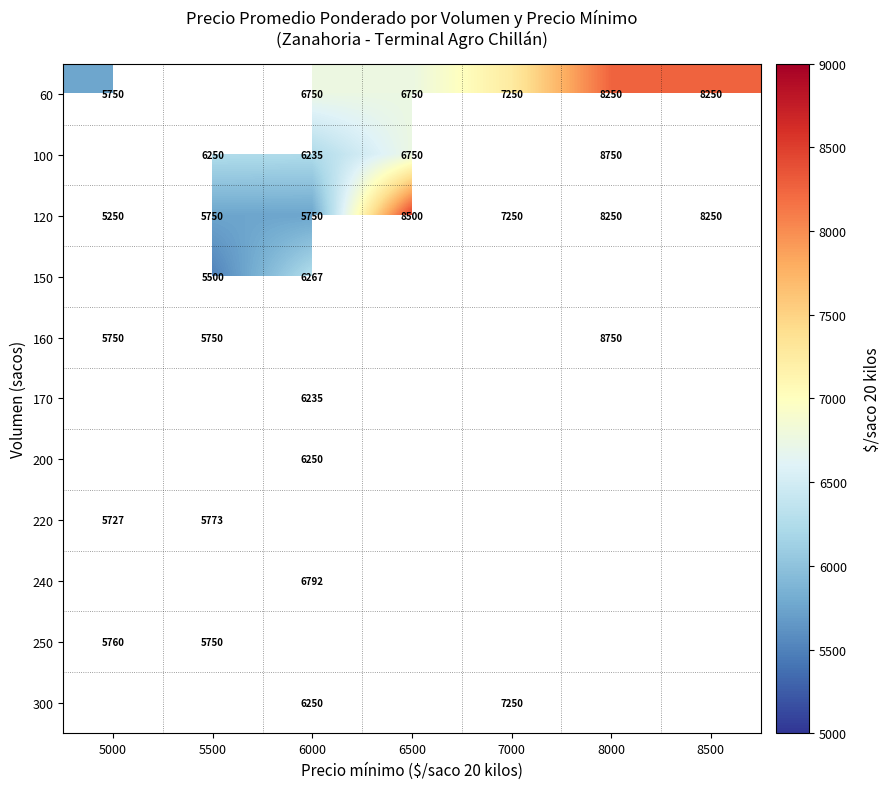

Which category has the highest value in the 120 series?

6500